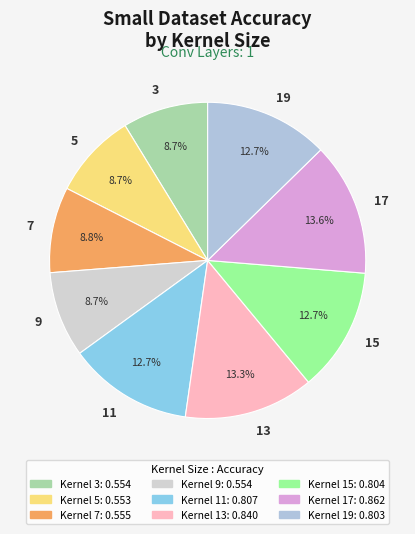

To the nearest percent, what percentage of the pie is 3?

9%